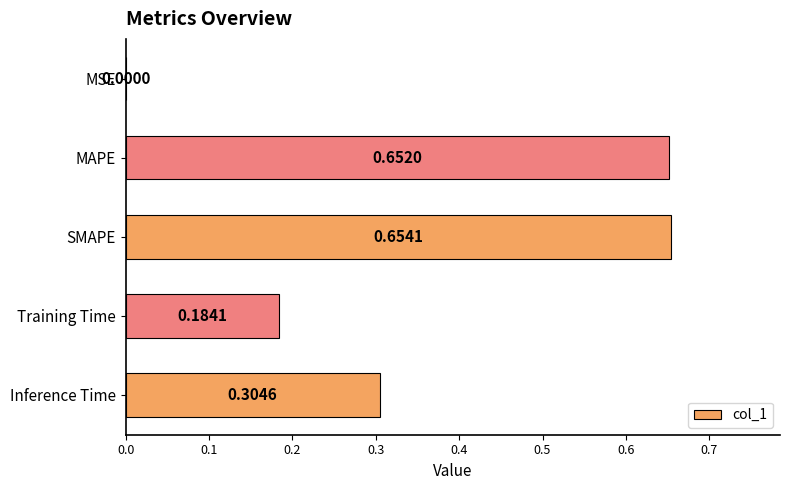

What is the change in value from MSE to SMAPE?

+0.7